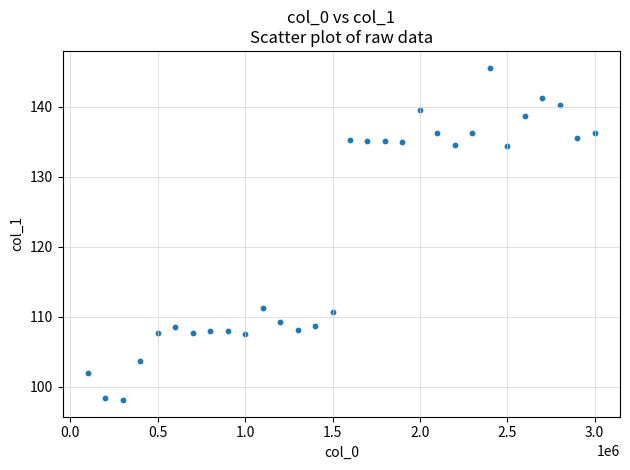

What is the range of X values (max minus min)?

2900000.0